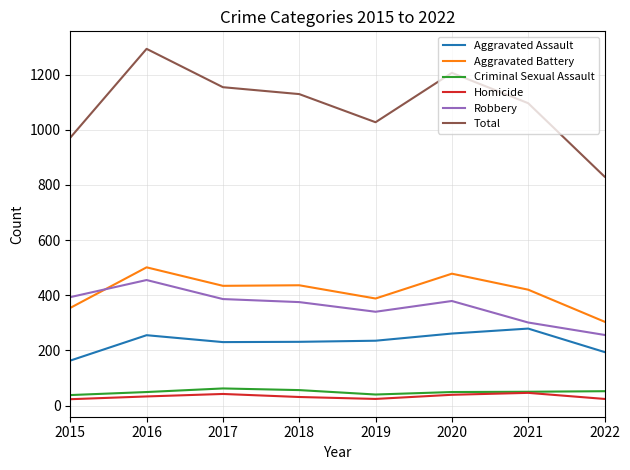

What are all the series names shown in the legend?

Aggravated Assault, Aggravated Battery, Criminal Sexual Assault, Homicide, Robbery, Total